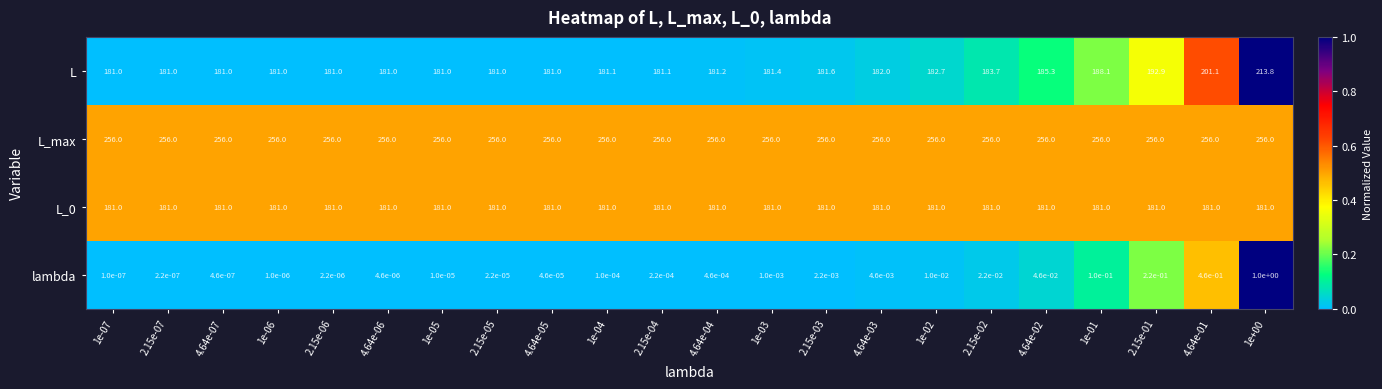

Between 1e-03 and 1e-02, which series saw the biggest shift?

L